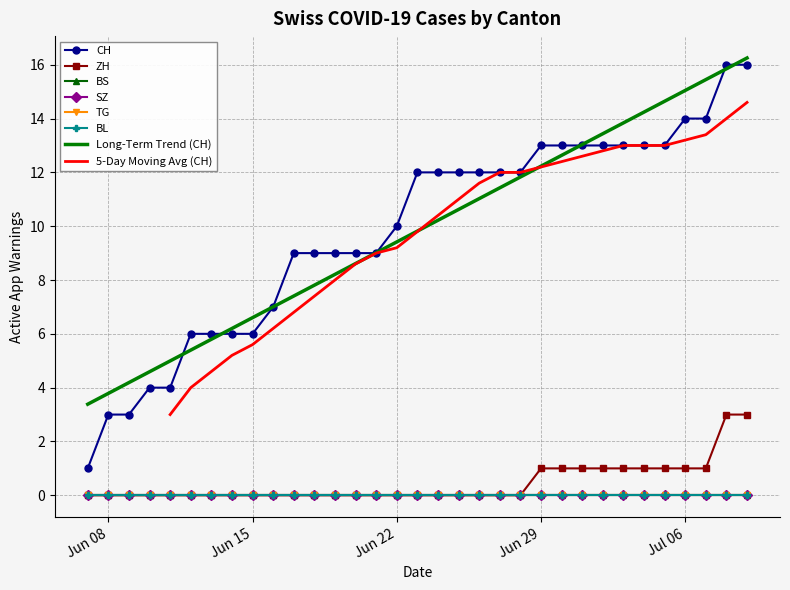

True or false: BL and TG cross at least once.

False